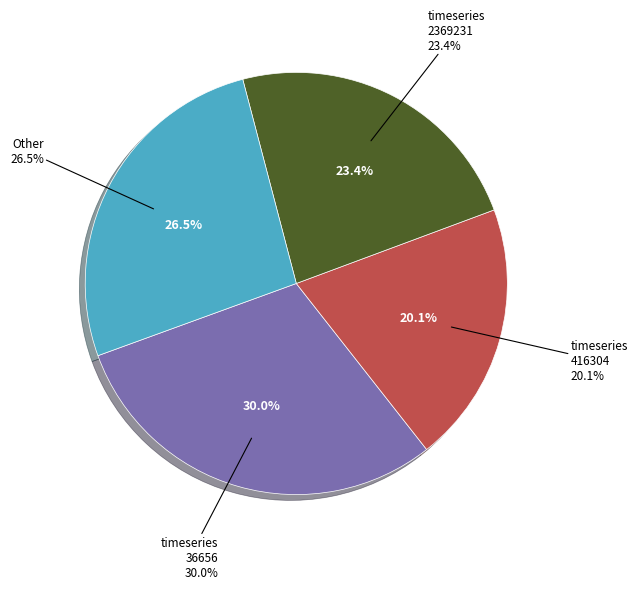

How many segments does this pie chart have?

4